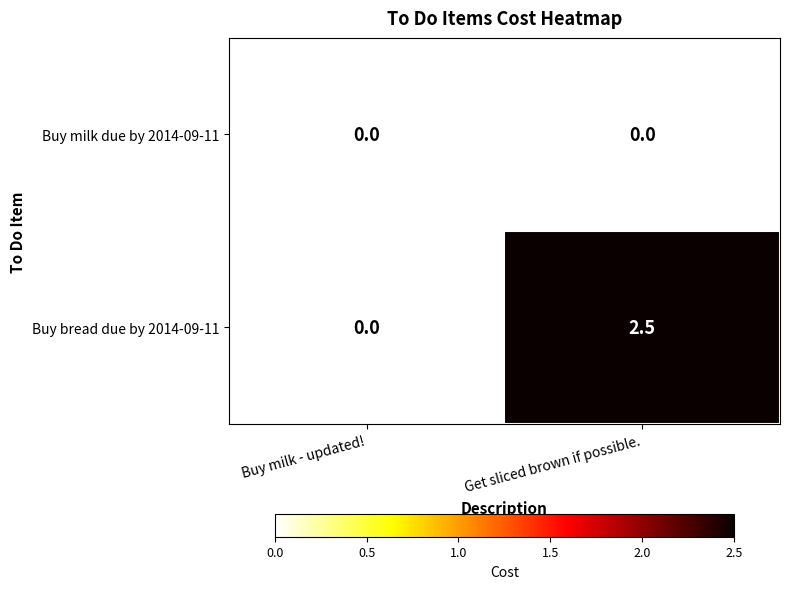

Reading left to right, what are all the values shown in this chart?

Buy milk due by 2014-09-11: 0.0	0.0
Buy bread due by 2014-09-11: 0.0	2.5